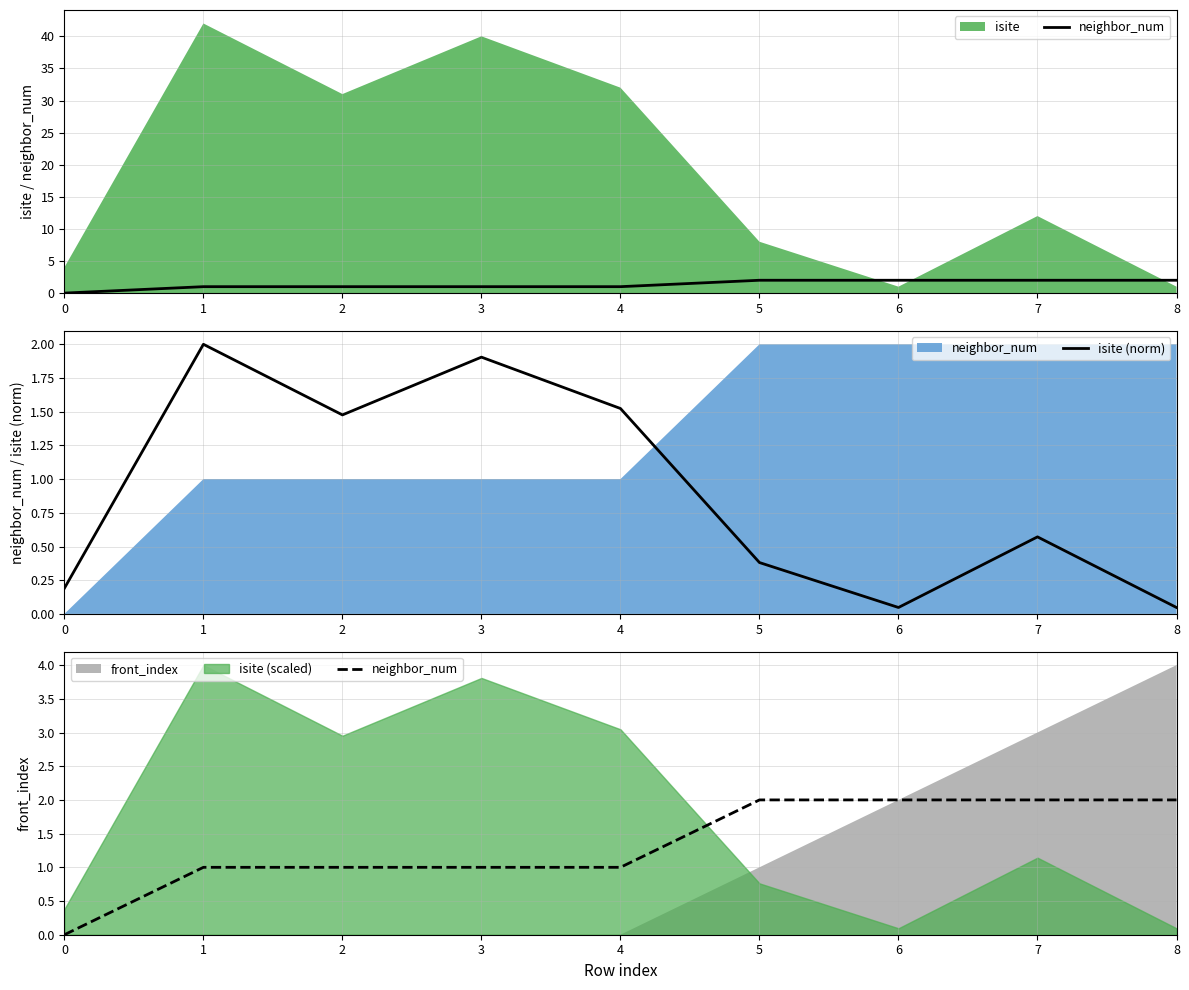

Reading left to right, list all the values displayed in this chart.

neighbor_num: 0.0	1.0	1.0	1.0	1.0	2.0	2.0	2.0	2.0
isite (norm): 0.2	2.0	1.5	1.9	1.5	0.4	0.0	0.6	0.0